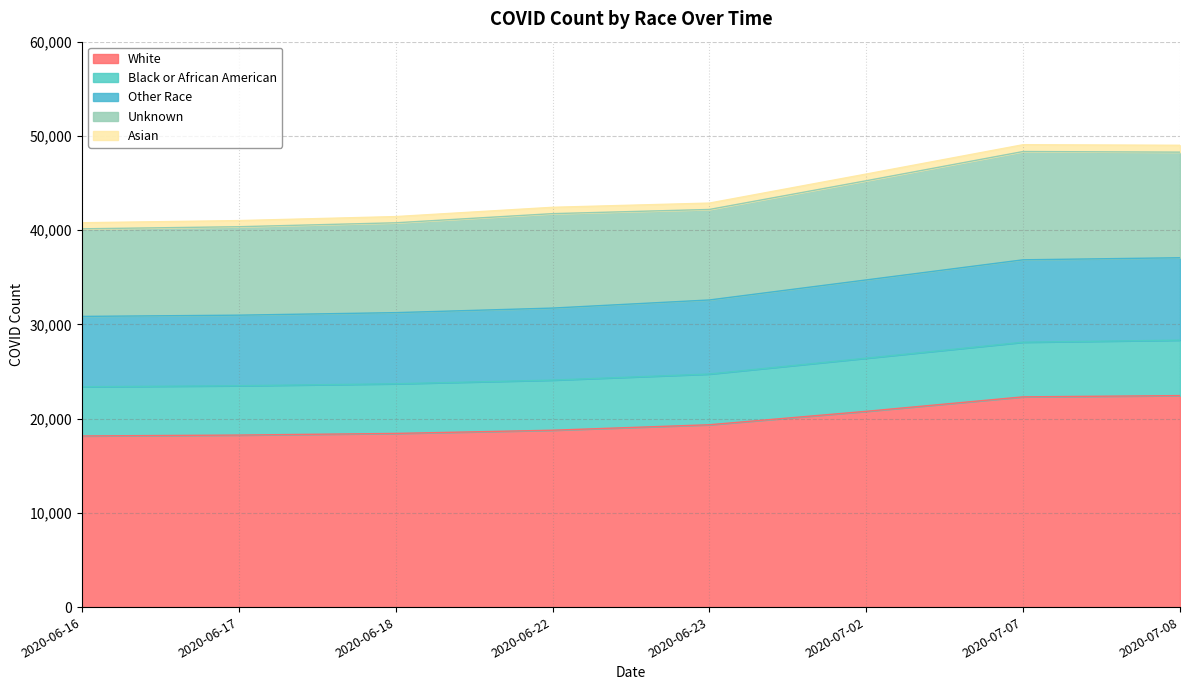

What is the highest value of the White series?

22443